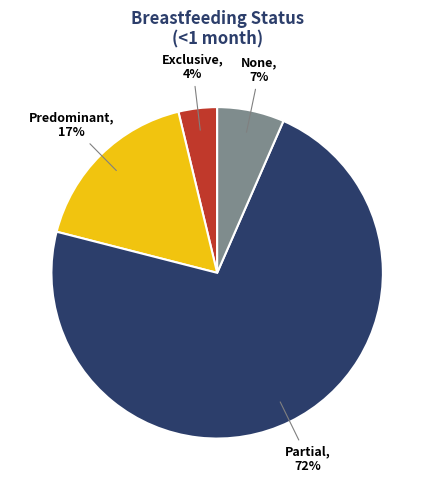

Does any single category account for the majority?

Yes